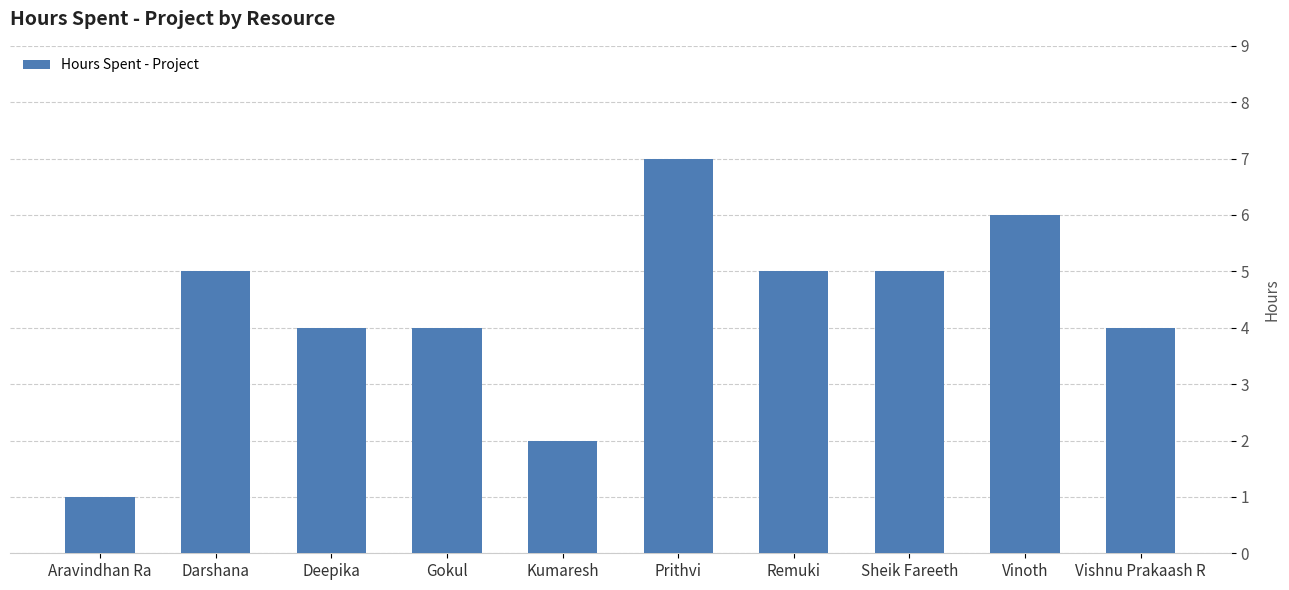

Is it true that the value at Vinoth is 6?

True